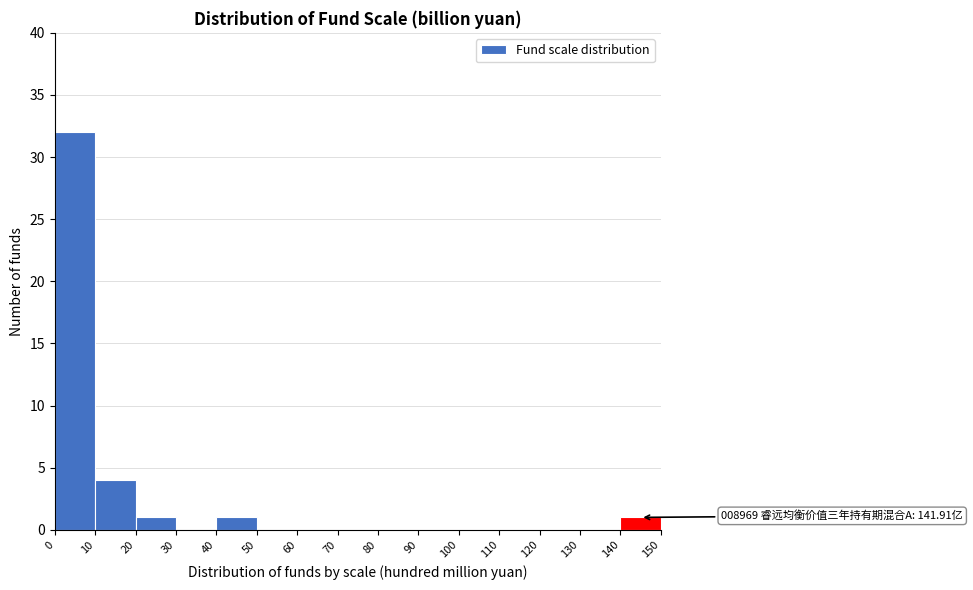

Over which range of the x-axis is the bar tallest?

0 to 10